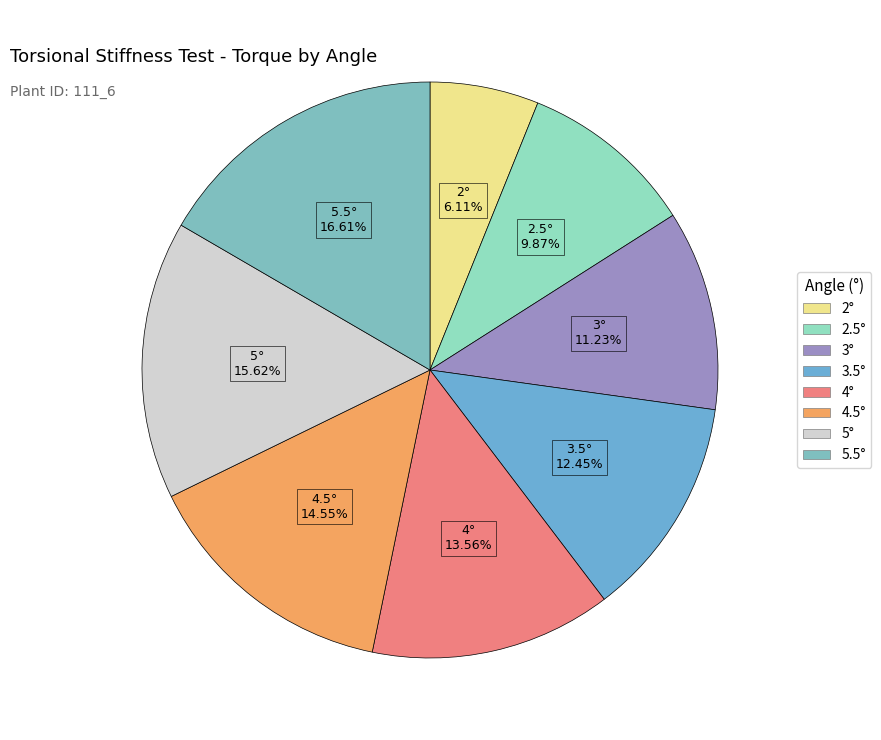

Count the number of slices in the pie.

8